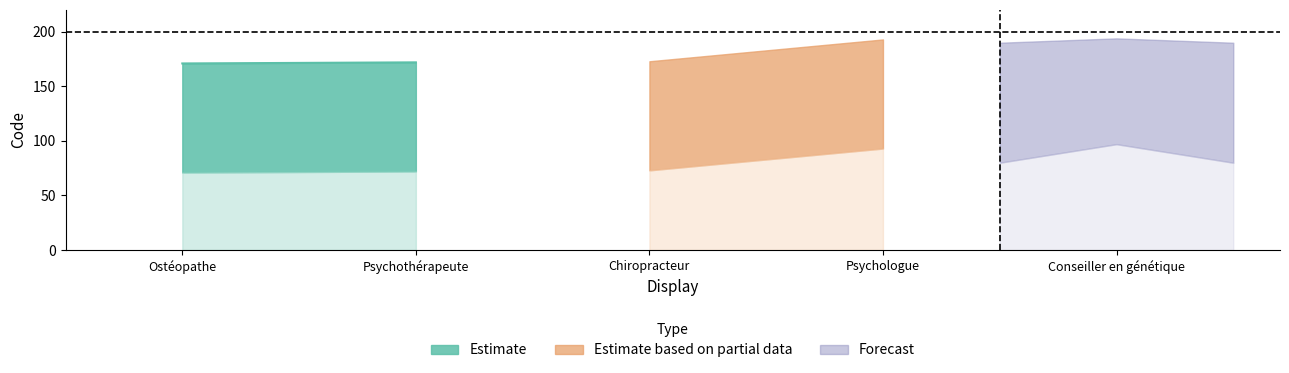

True or false: Estimate and Estimate based on partial data cross at least once.

False